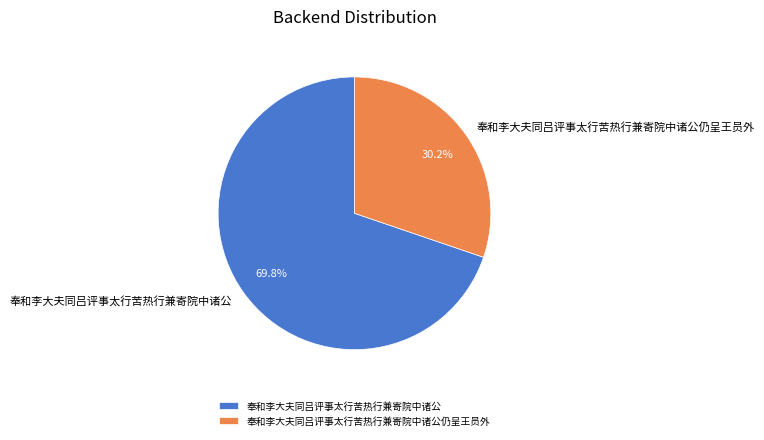

What portion of the pie excludes 奉和李大夫同吕评事太行苦热行兼寄院中诸公?

30.2%